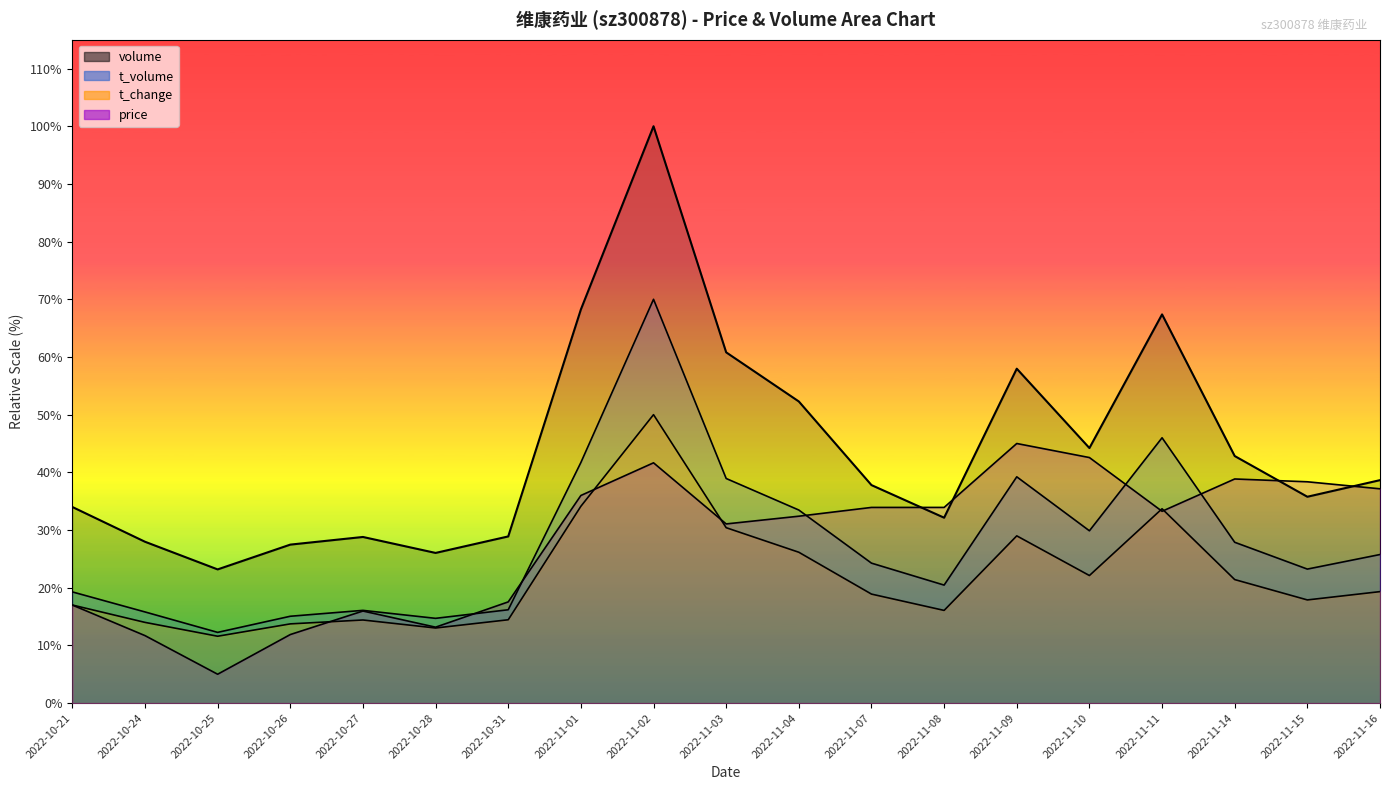

The volume series shows 81581.7 at 2022-11-15. True or false?

False